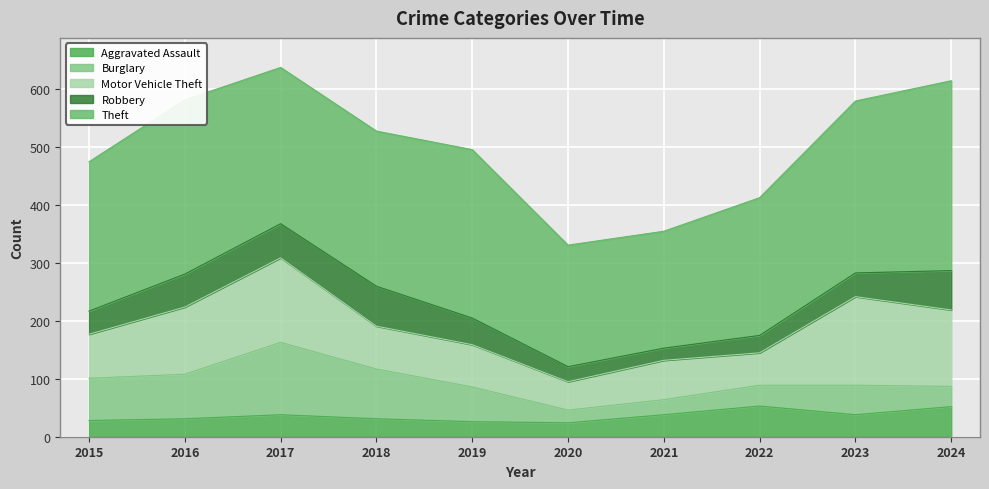

Between 2022 and 2024, which series saw the biggest shift?

Theft